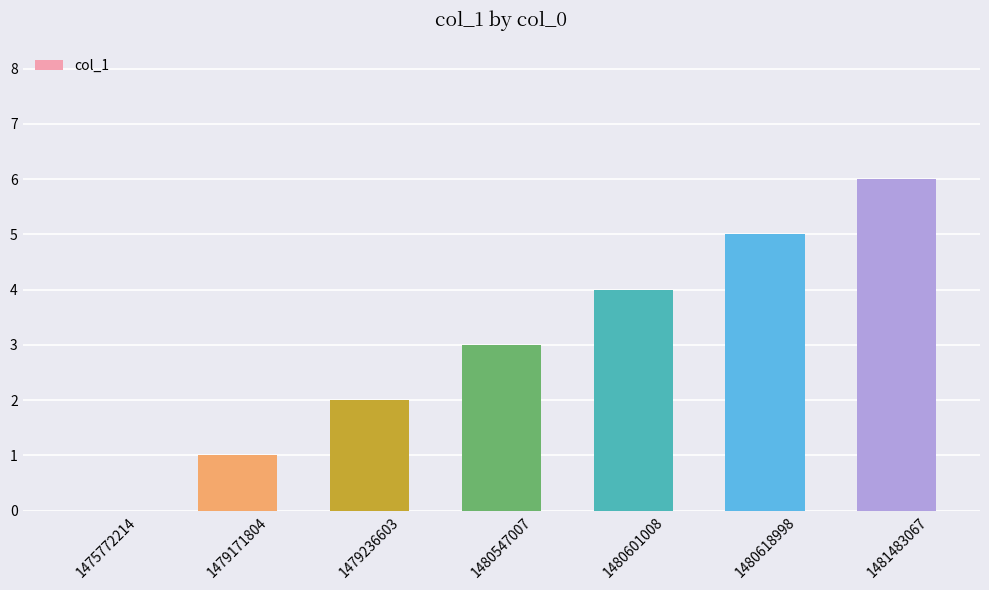

What is the change in value from 1475772214 to 1481483067?

+6